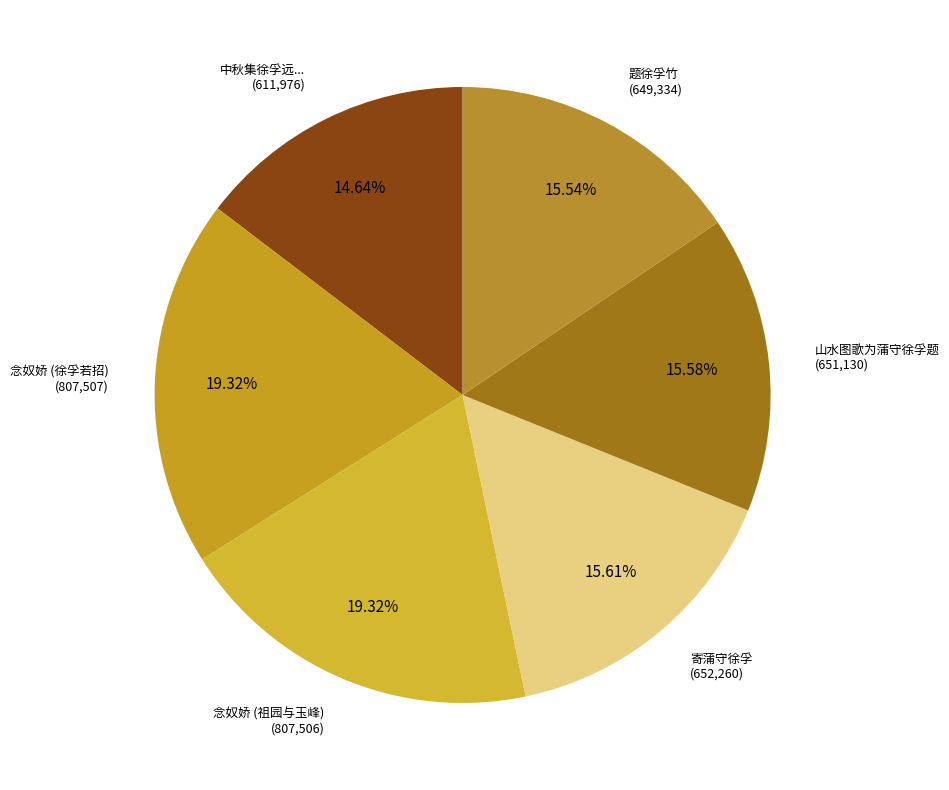

Count the number of slices in the pie.

6